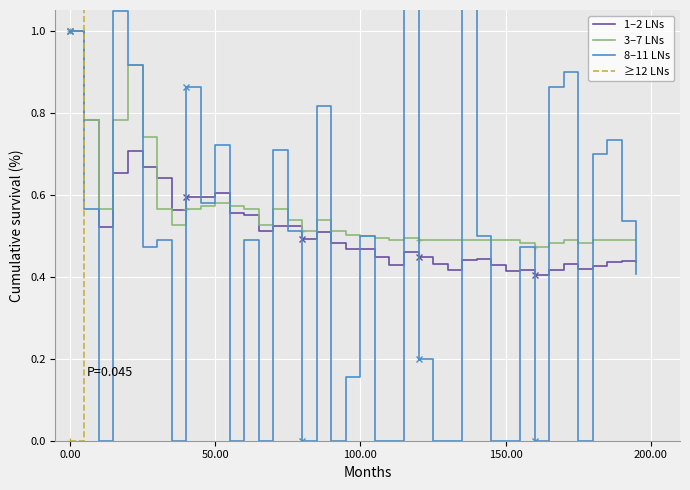

What is the sum of all 1–2 LNs values?

20.6